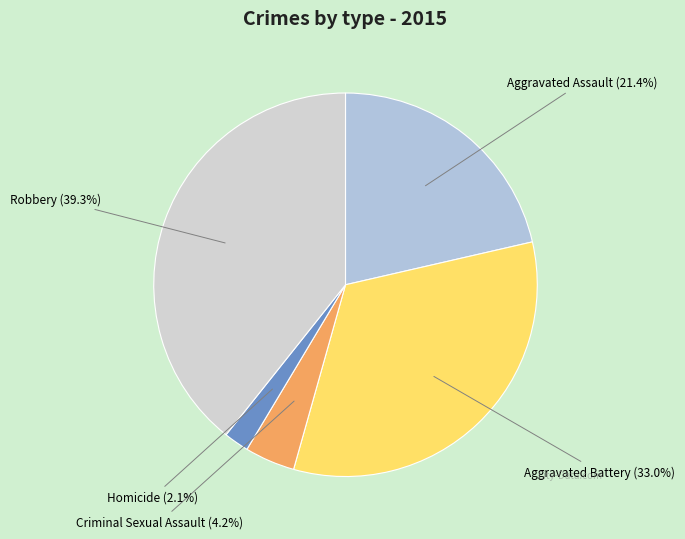

How many slices are in this pie chart?

5